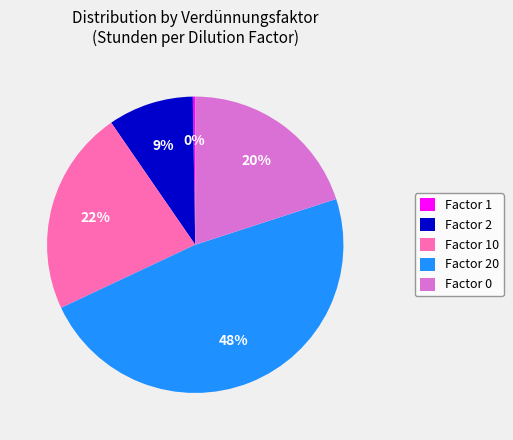

To the nearest percent, what percentage of the pie is Factor 0?

20%